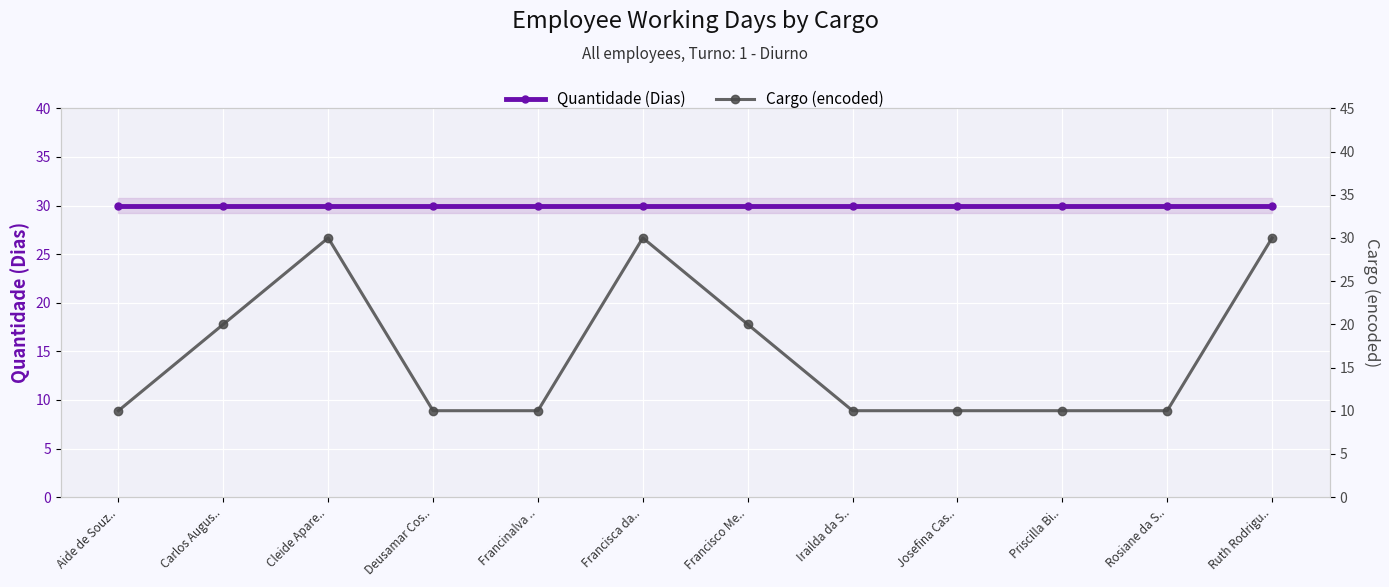

Which has a higher value, Ruth Rodrigu.. or Irailda da S..?

Ruth Rodrigu..